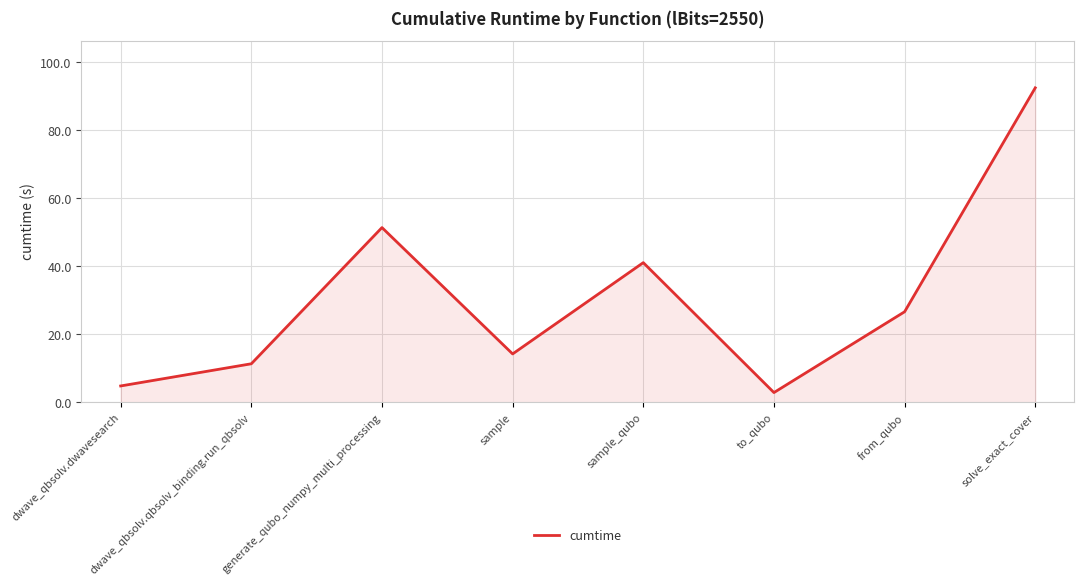

How many interior local peaks (higher than both neighbors) does the data have?

2